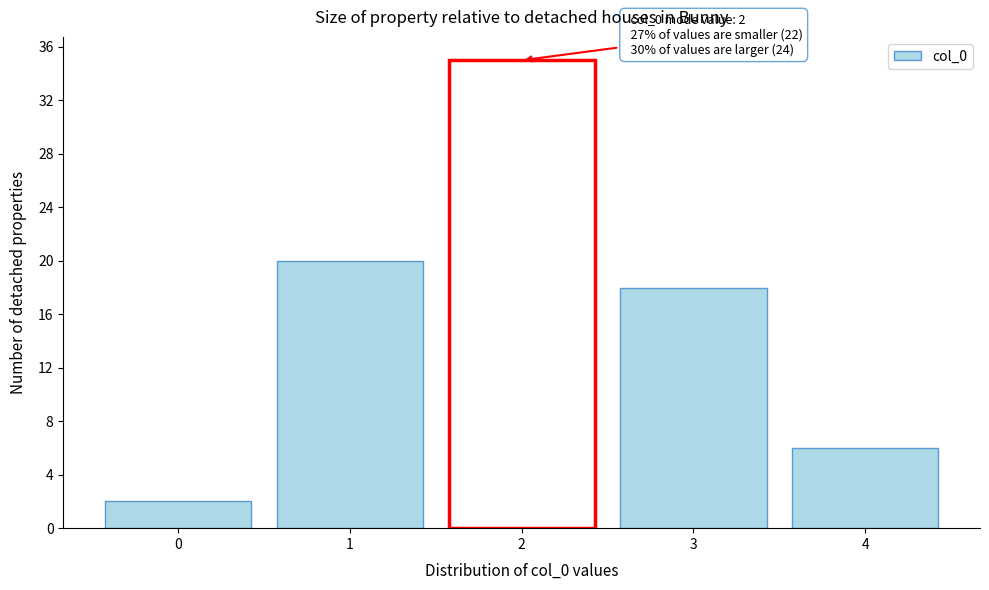

Which range on the x-axis has the tallest bar?

1.5 to 2.5